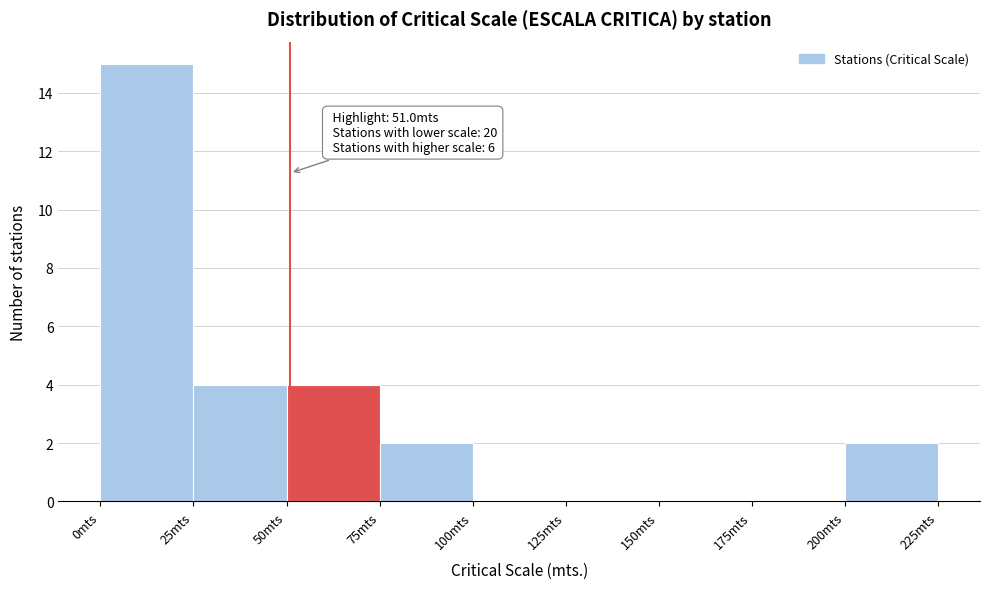

Which range on the x-axis has the tallest bar?

0 to 25